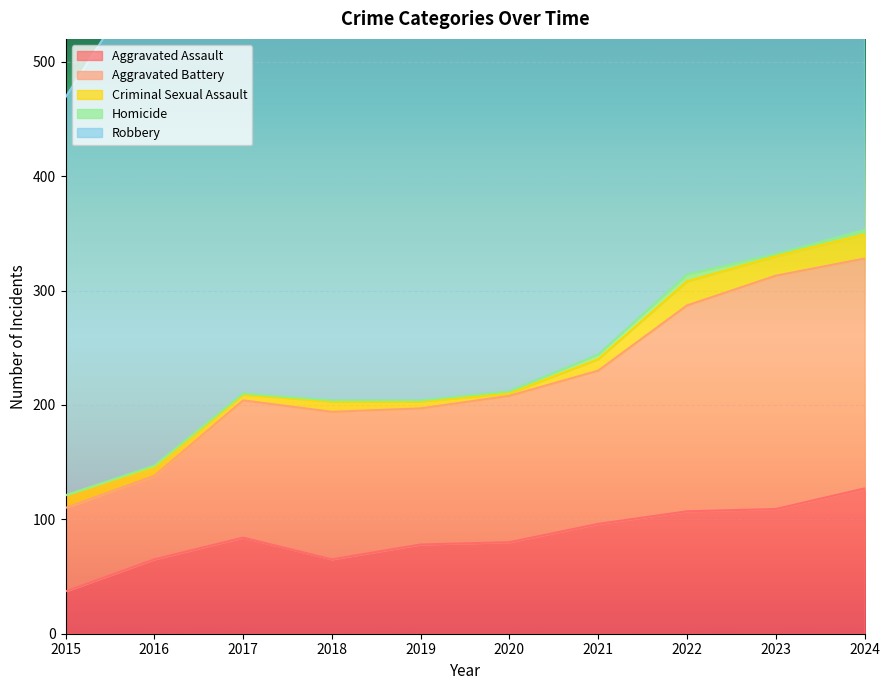

What are all the series names shown in the legend?

Aggravated Assault, Aggravated Battery, Criminal Sexual Assault, Homicide, Robbery